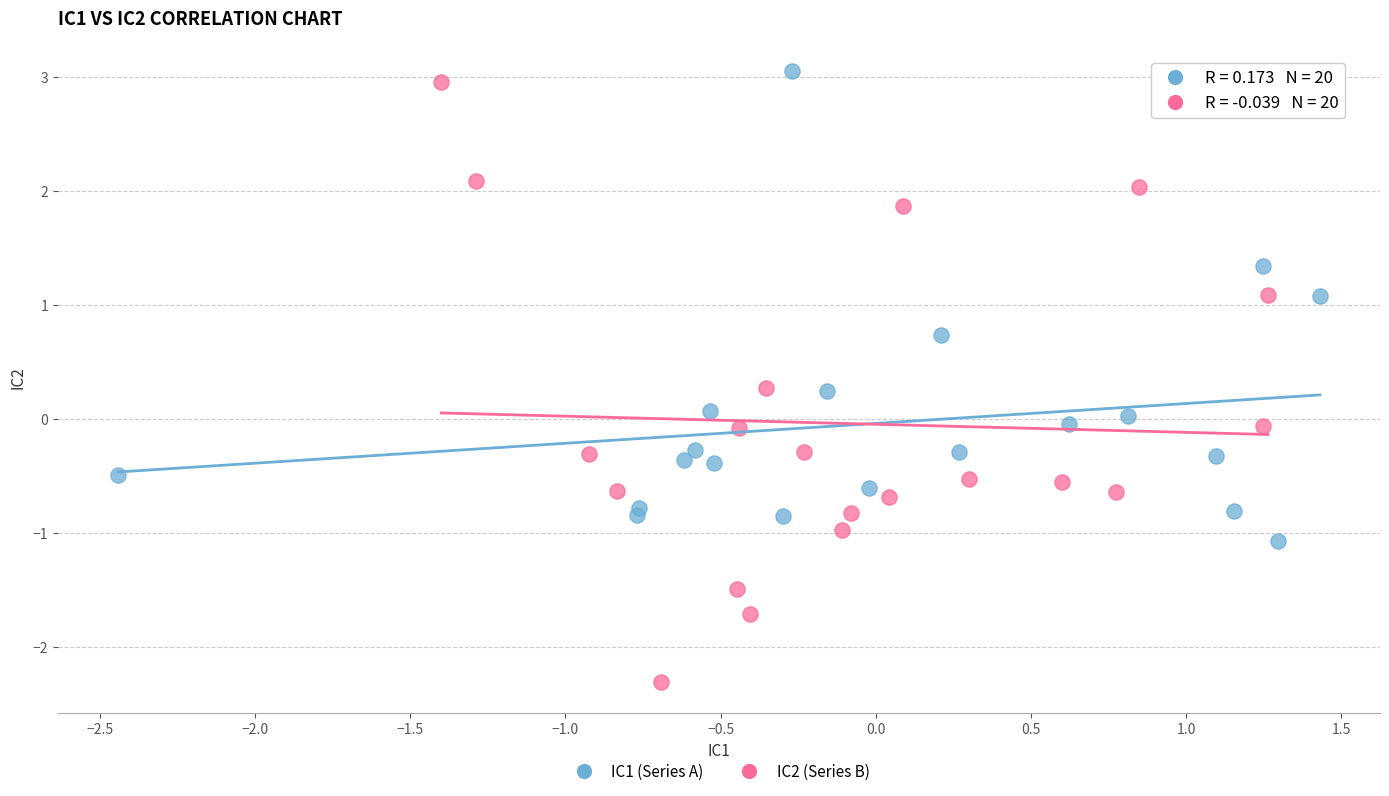

Which series reaches the minimum Y coordinate?

IC2 (Series B)